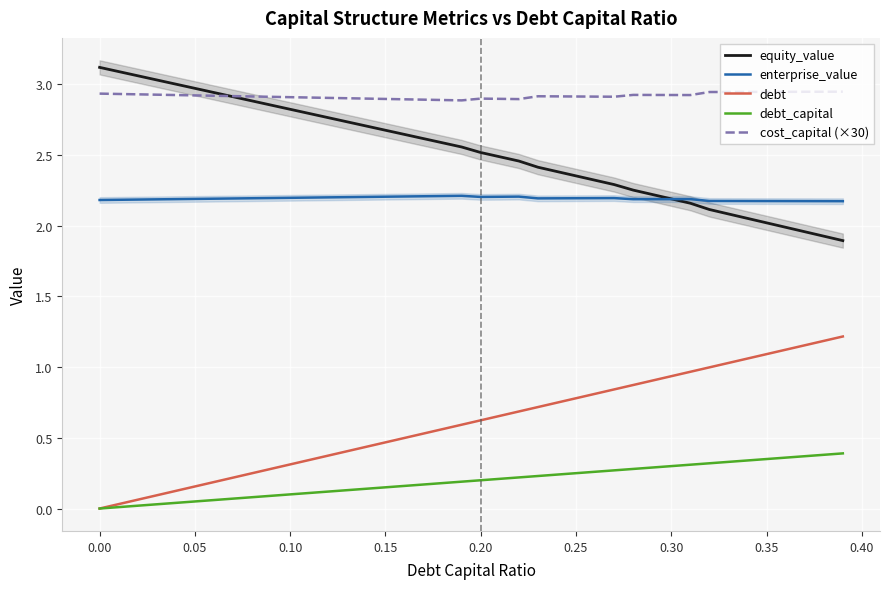

Count the enterprise_value values in the range 2 to 3.

40